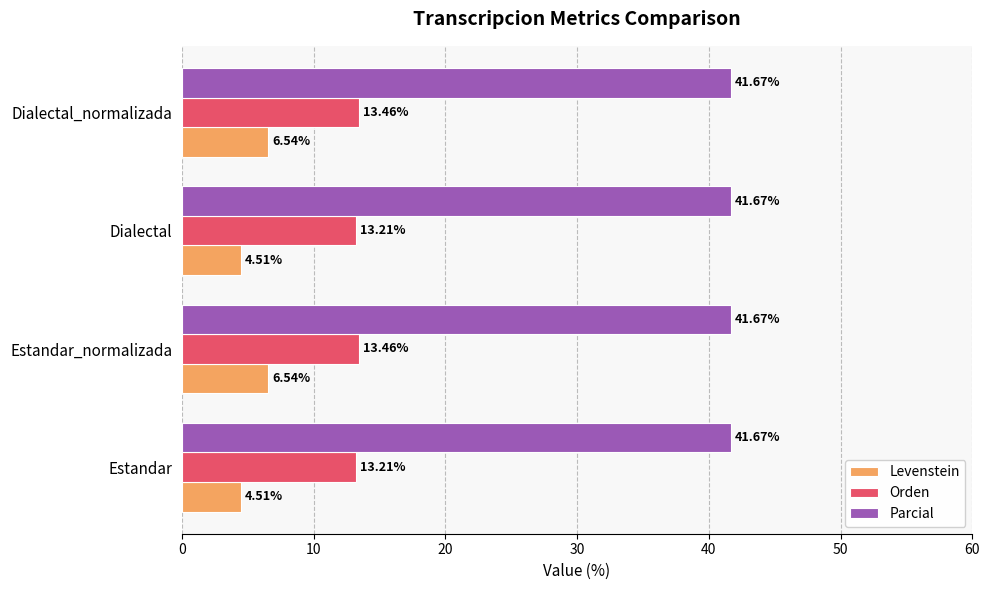

What is the difference between the highest and lowest values at Dialectal_normalizada?

35.1